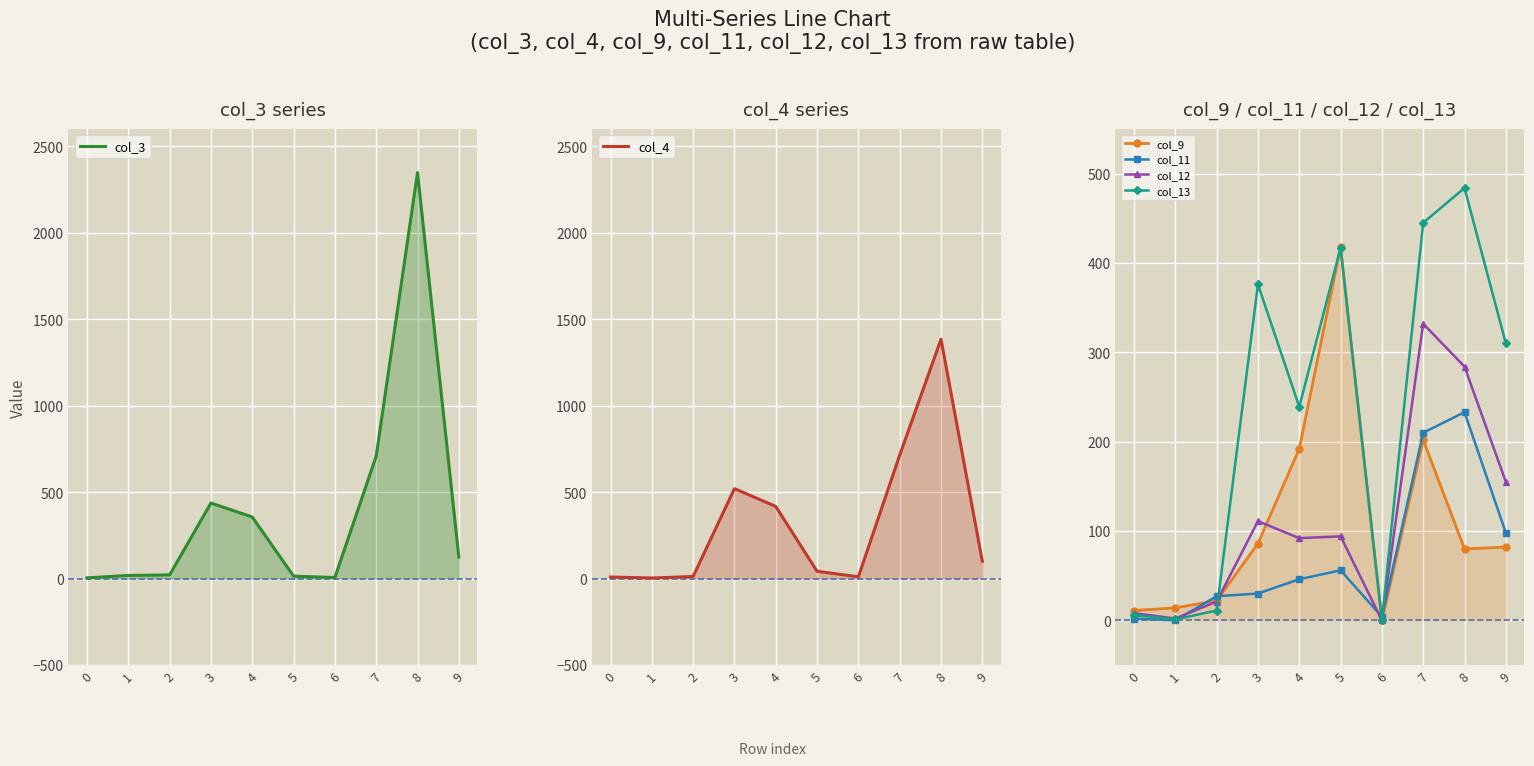

Which label corresponds to the smallest value in the chart?

6